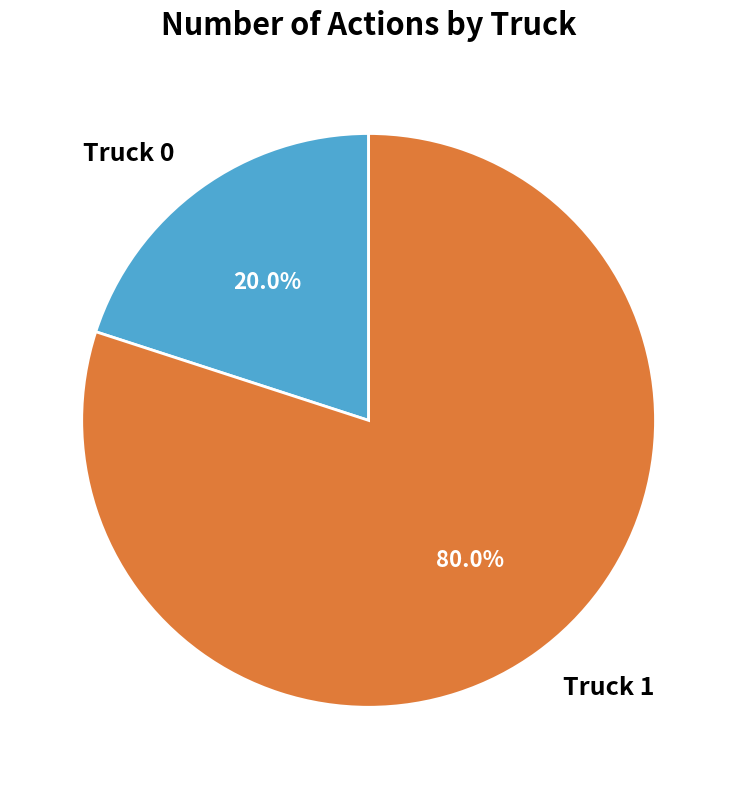

To the nearest percent, what is the difference between the largest and smallest slice percentages?

60%